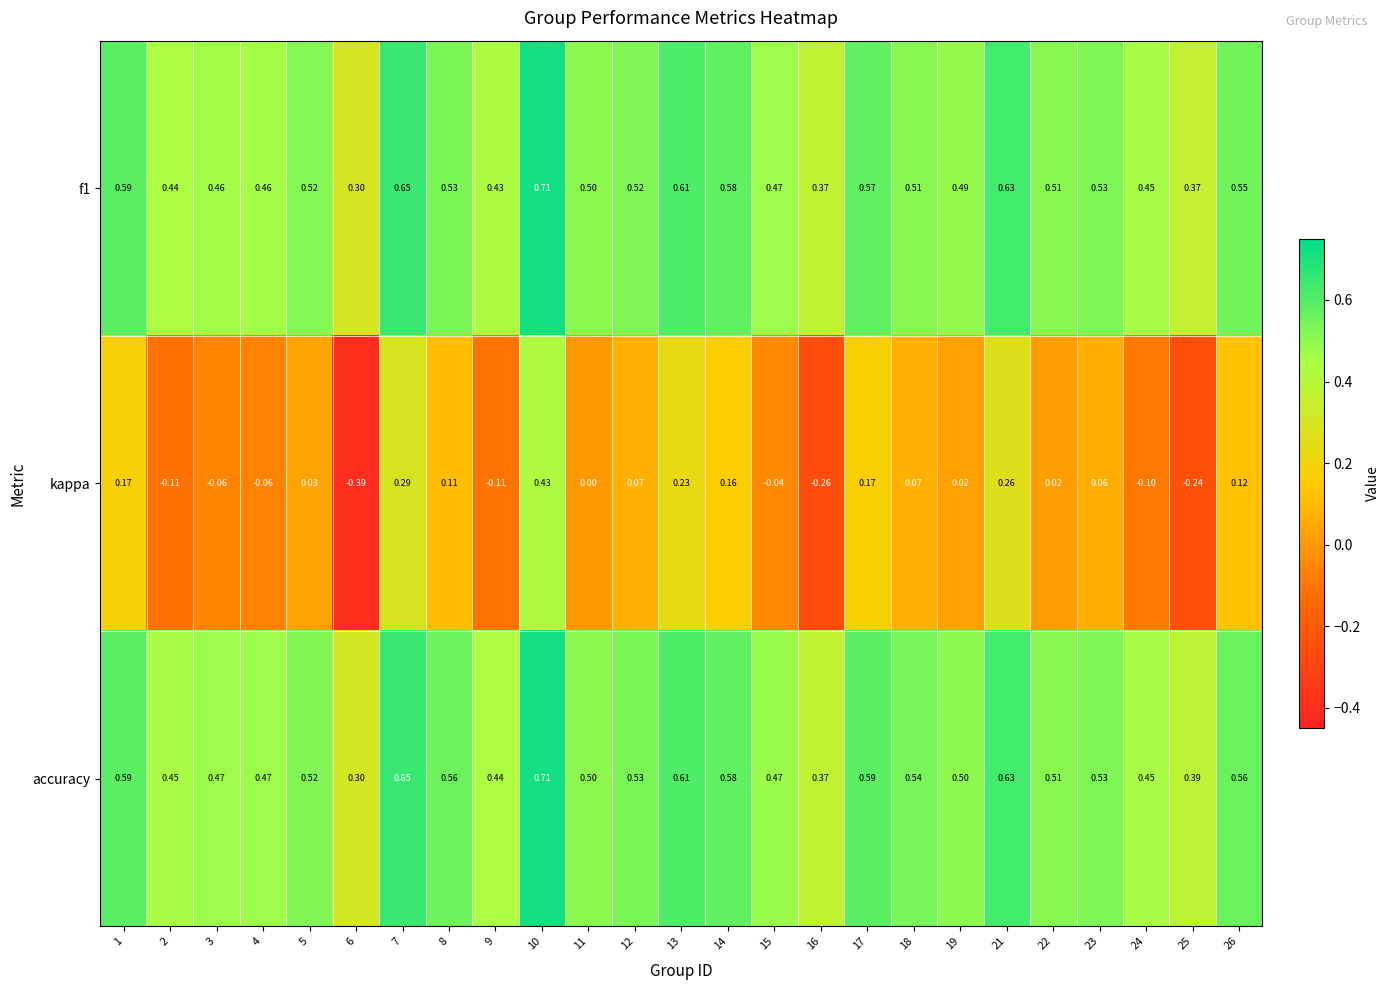

Is the value of accuracy at 1 greater than the value of f1 at 12?

Yes